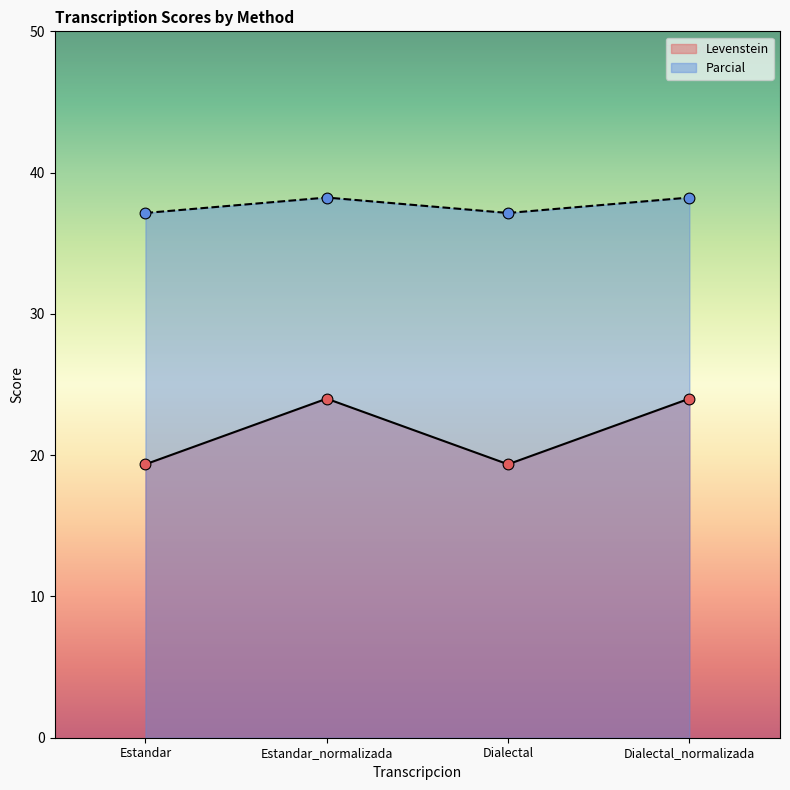

Which series has the largest total across all categories?

Parcial